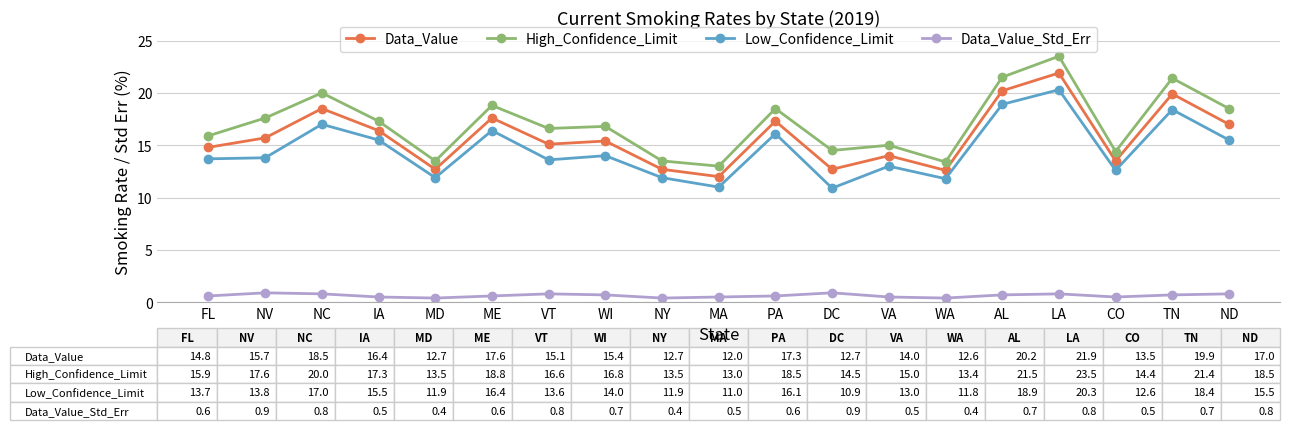

At how many categories does at least one series exceed 4?

19